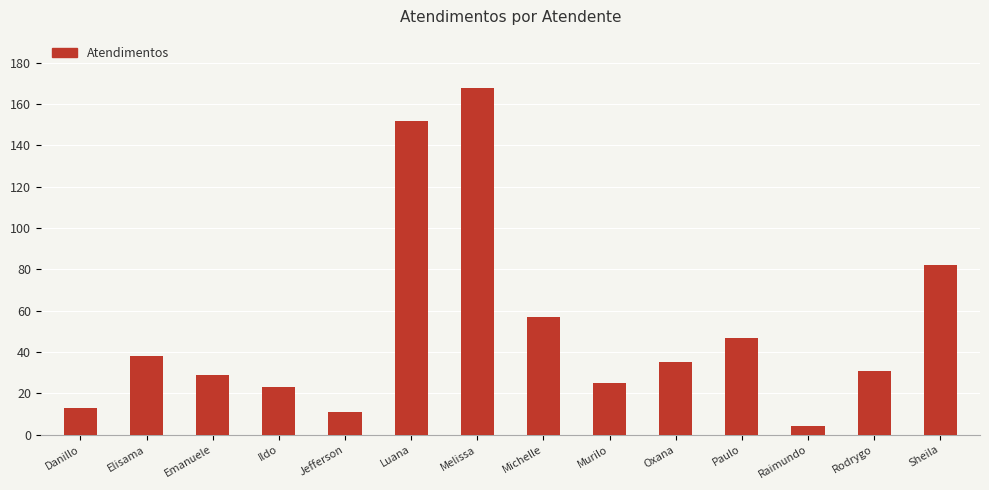

What is the value of the 8th bar from the left?

57